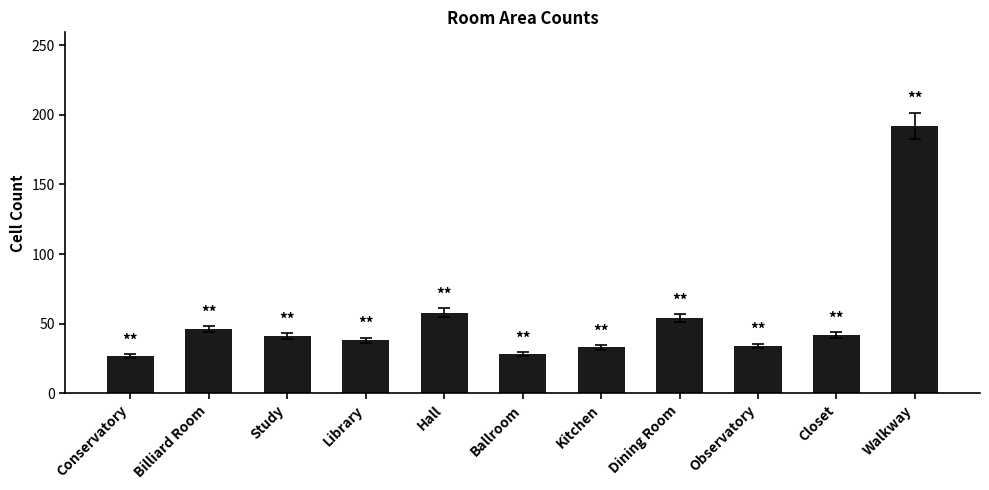

Between Observatory and Conservatory, which is larger?

Observatory